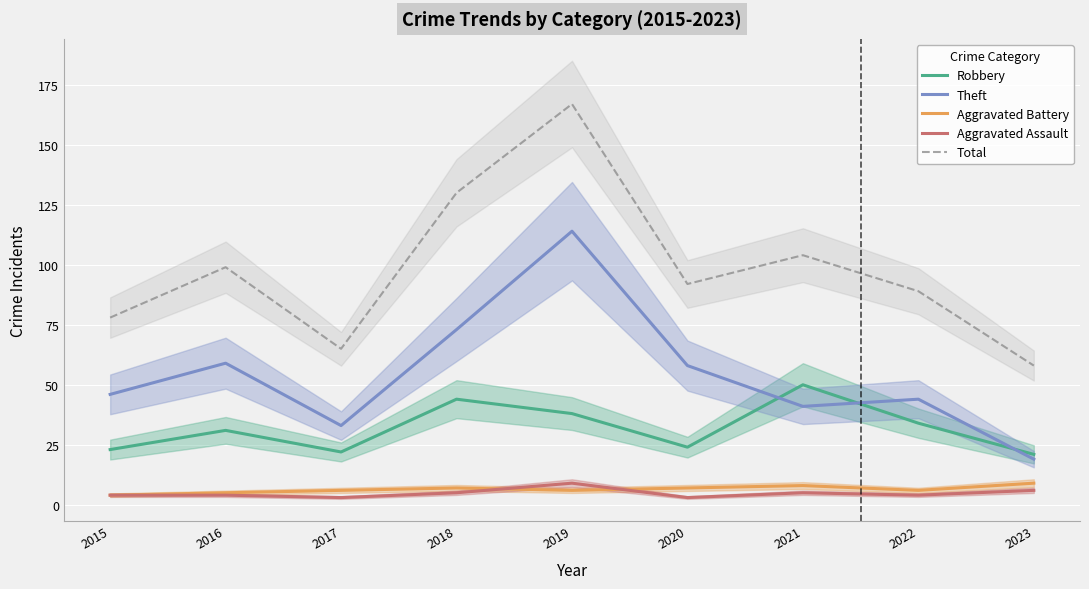

What are all the series names shown in the legend?

Robbery, Theft, Aggravated Battery, Aggravated Assault, Total